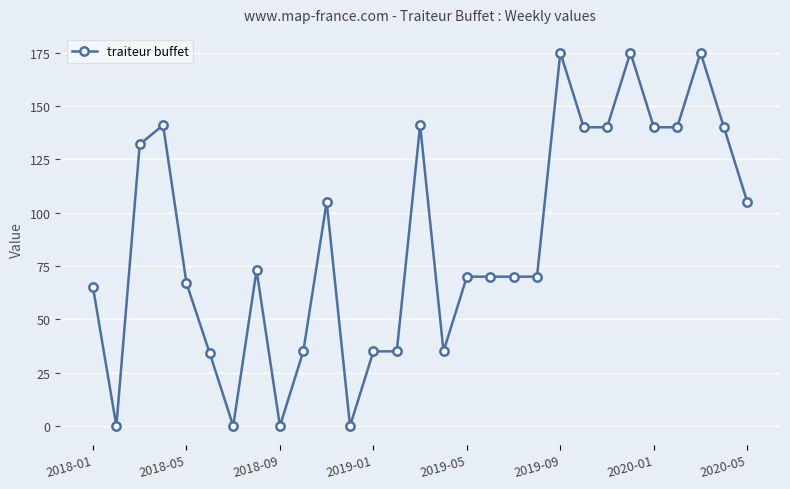

True or false: there are more than 0 points higher than both neighbors.

True